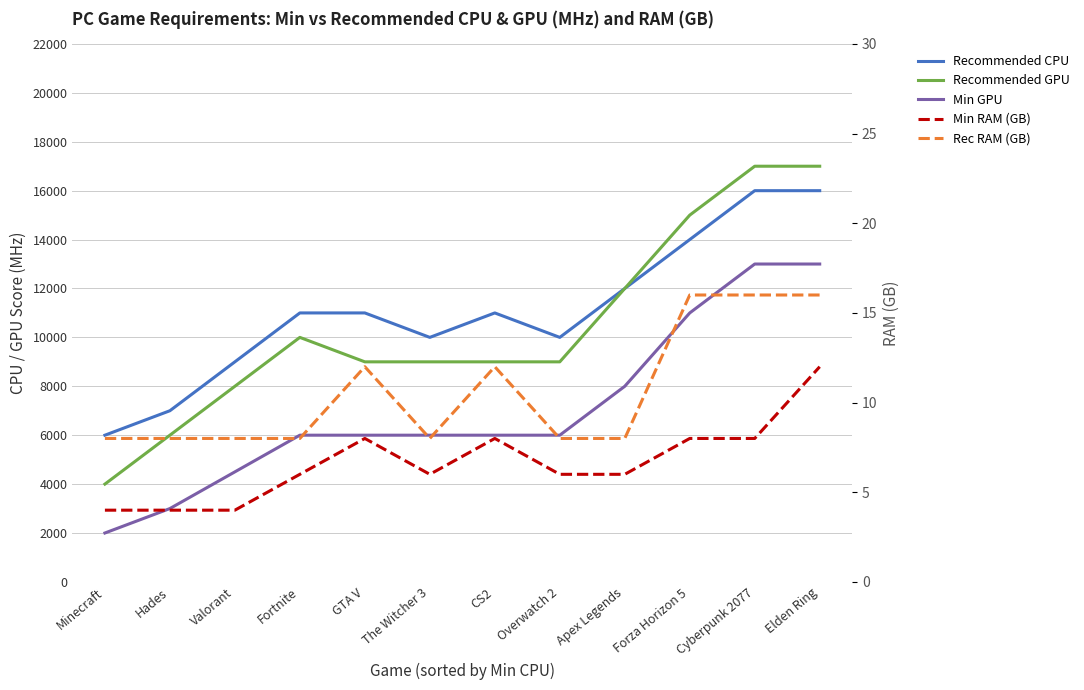

At which category does the chart reach its peak across all series?

Cyberpunk 2077